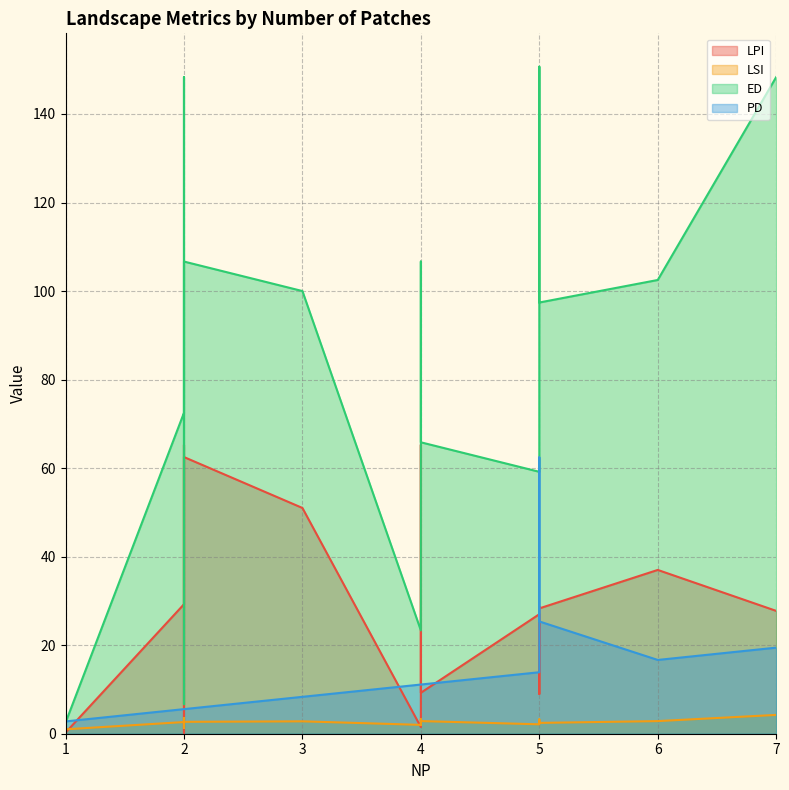

At which category does ED reach its first local peak?

2